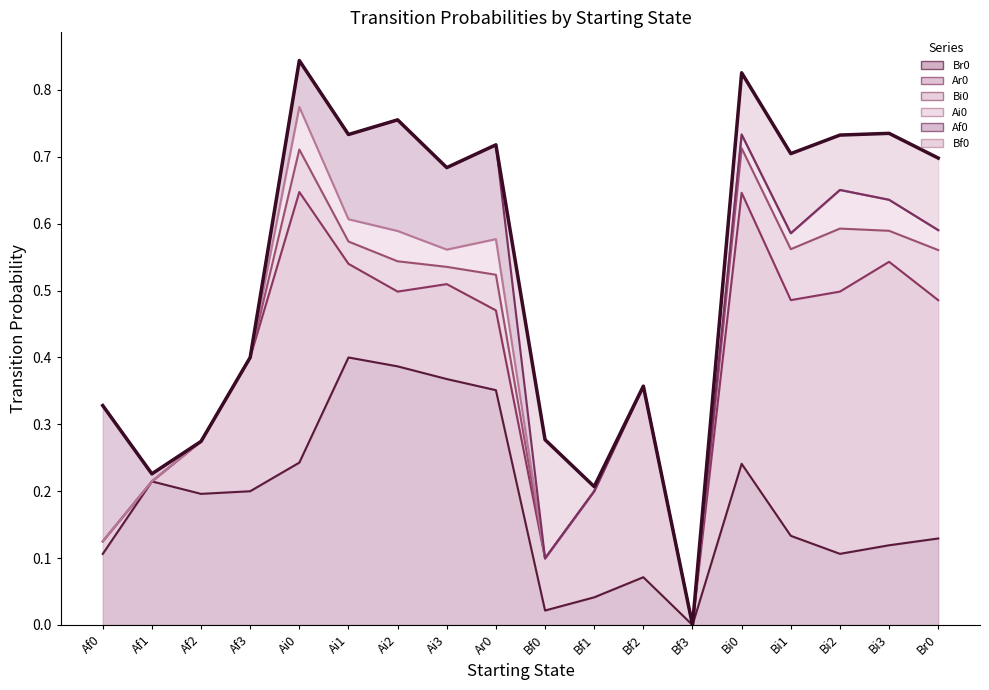

Rank the categories by value from highest to lowest.

Ai0, Bi0, Ai2, Bi3, Ai1, Bi2, Ar0, Bi1, Br0, Ai3, Af3, Bf2, Af0, Bf0, Af2, Af1, Bf1, Bf3